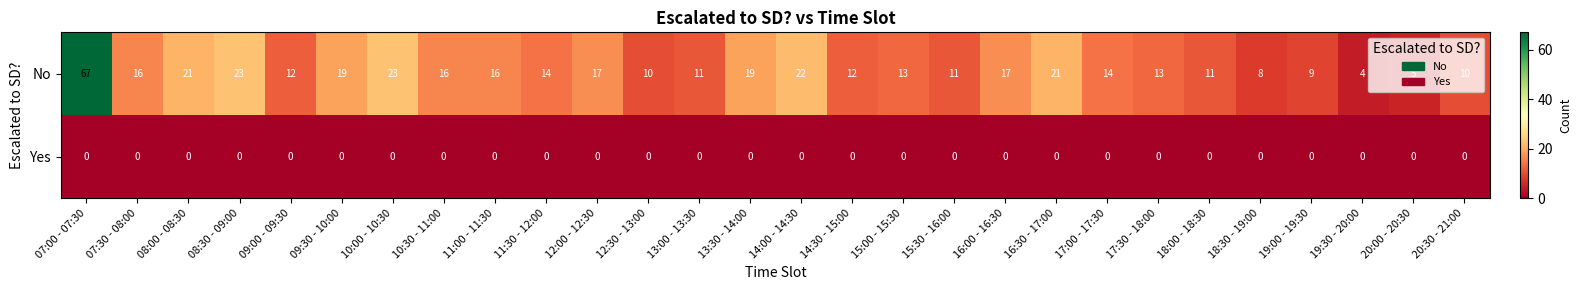

Count the number of data series in this chart.

2